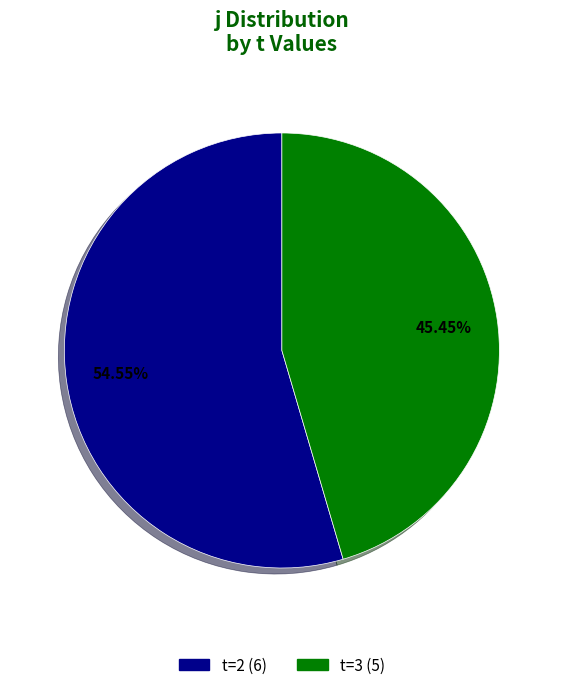

Is there a majority slice in this chart?

Yes